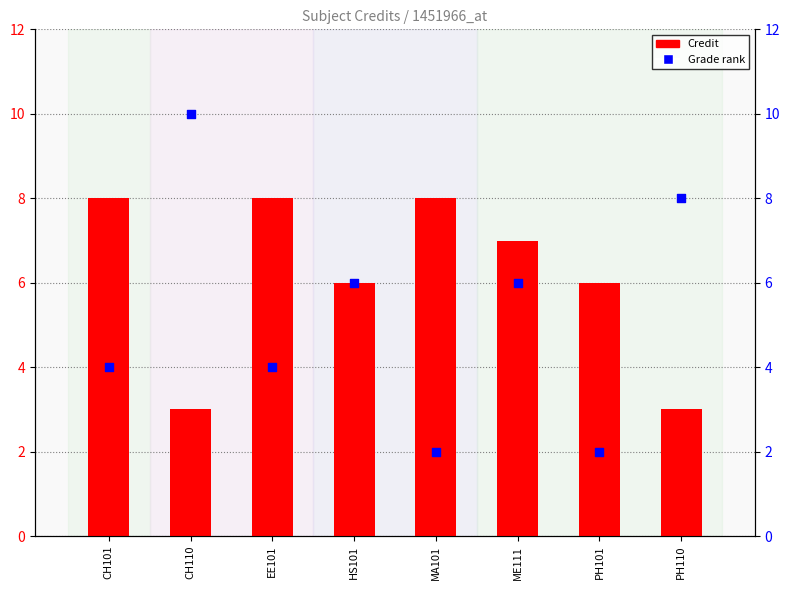

Is the value of Grade rank at PH101 greater than the value of Credit at CH101?

No